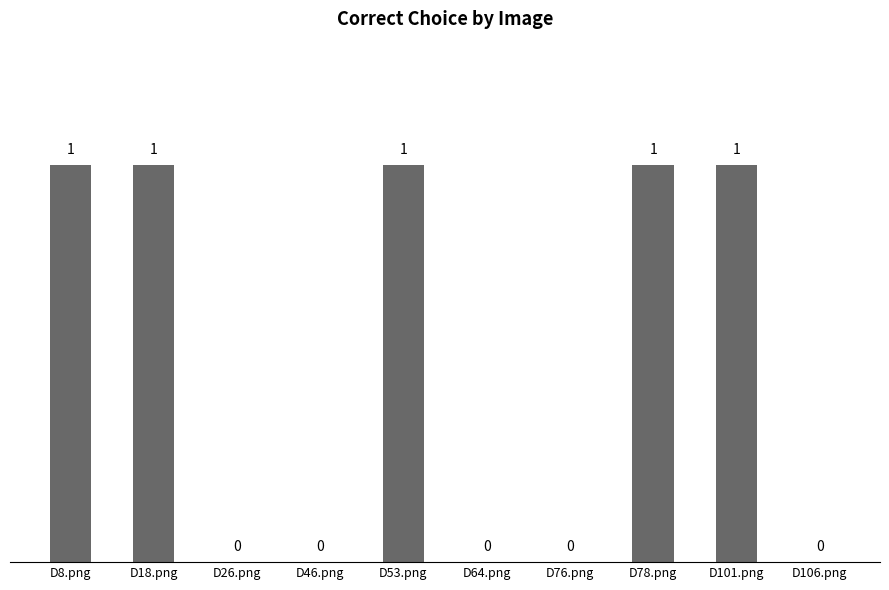

Approximately how many times larger is the value at D8.png compared to D78.png?

1.0